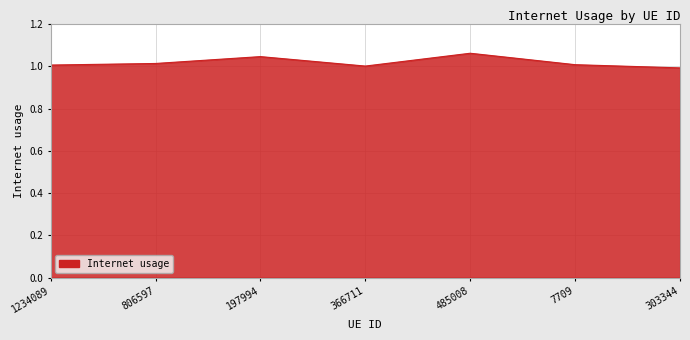

At which category does the data reach its first local peak?

197994